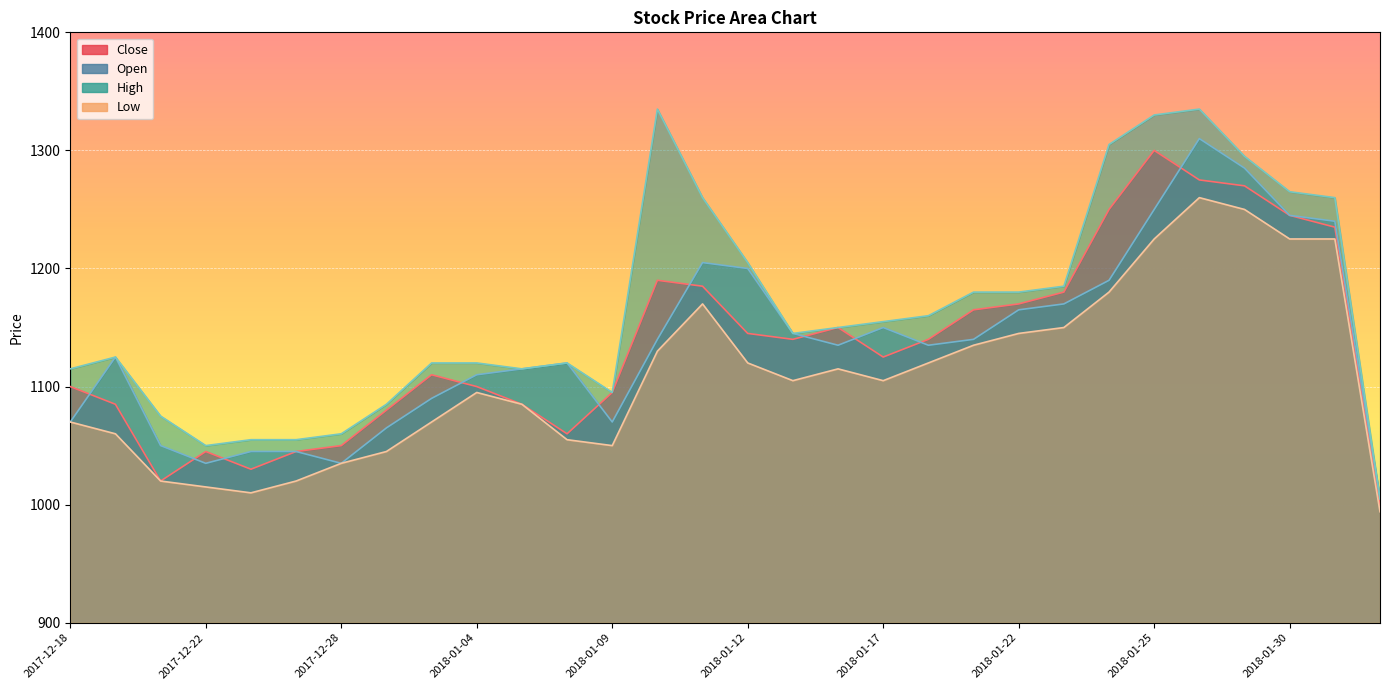

Reading left to right, list all the values displayed in this chart.

Close: 1100	1085	1020	1045	1030	1045	1050	1080	1110	1100	1085	1060	1095	1190	1185	1145	1140	1150	1125	1140	1165	1170	1180	1250	1300	1275	1270	1245	1235	1000
Open: 1070	1125	1050	1035	1045	1045	1035	1065	1090	1110	1115	1120	1070	1140	1205	1200	1145	1135	1150	1135	1140	1165	1170	1190	1250	1310	1285	1245	1240	1005
High: 1115	1125	1075	1050	1055	1055	1060	1085	1120	1120	1115	1120	1095	1335	1260	1205	1145	1150	1155	1160	1180	1180	1185	1305	1330	1335	1295	1265	1260	1005
Low: 1070	1060	1020	1015	1010	1020	1035	1045	1070	1095	1085	1055	1050	1130	1170	1120	1105	1115	1105	1120	1135	1145	1150	1180	1225	1260	1250	1225	1225	994